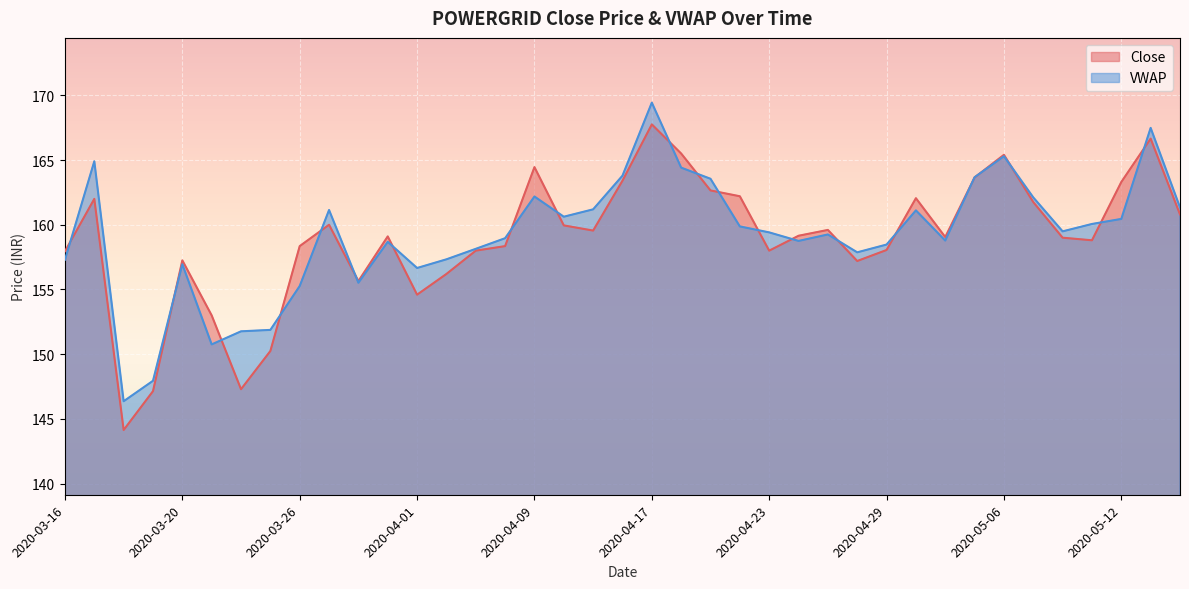

Which category has the lowest value in the VWAP series?

2020-03-18